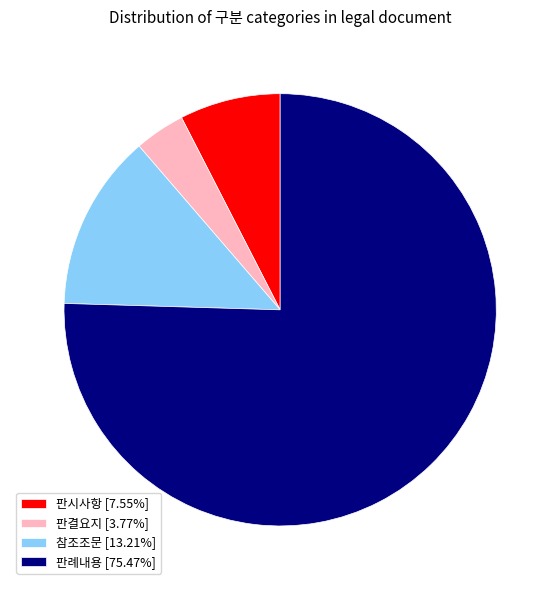

Does any single category account for the majority?

Yes